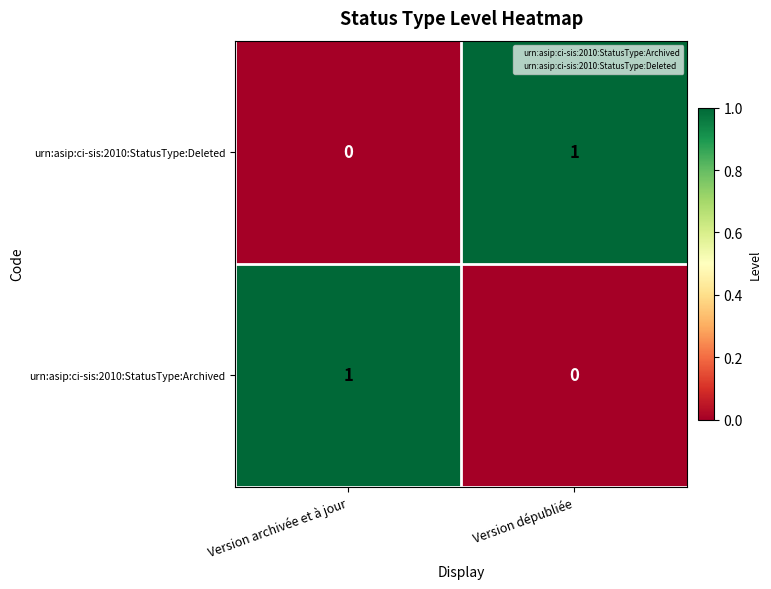

Which category has the highest value in the urn:asip:ci-sis:2010:StatusType:Archived series?

Version archivée et à jour